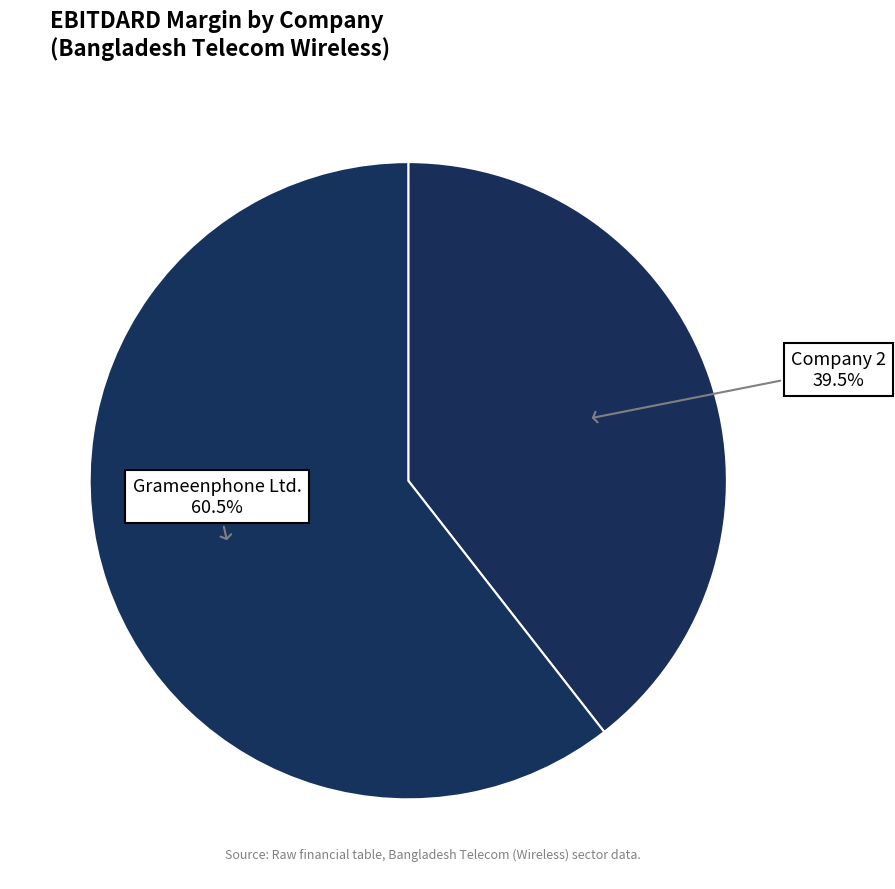

How many segments does this pie chart have?

2